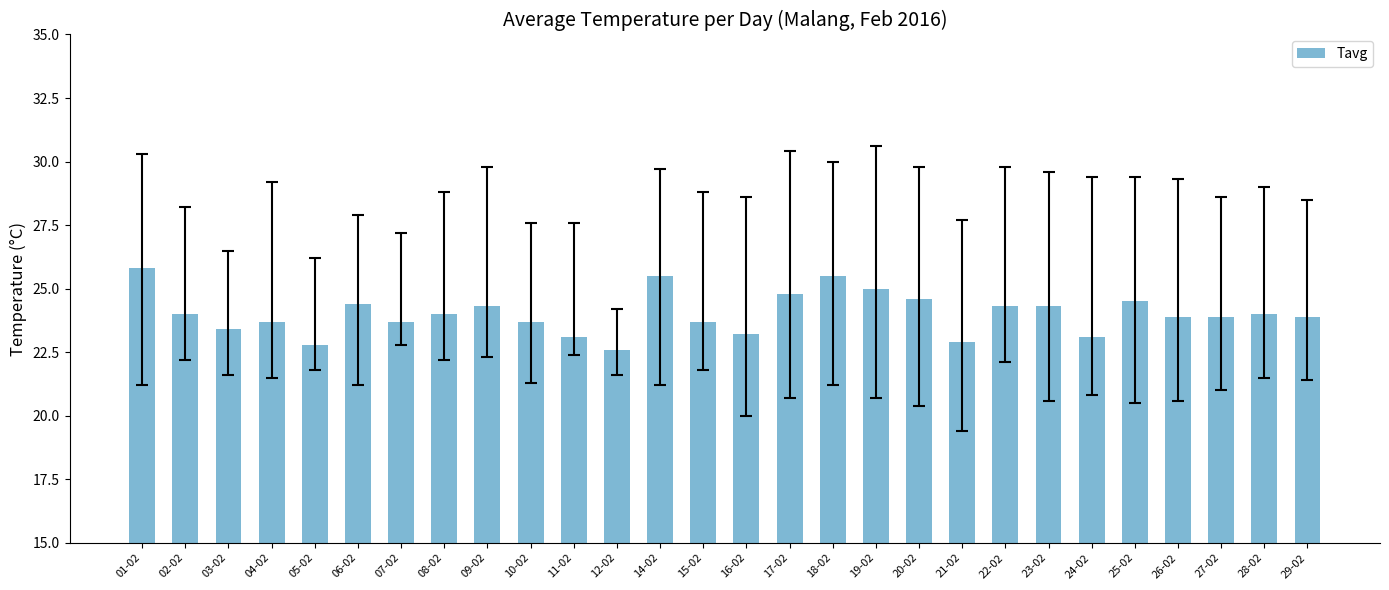

At which category does the chart reach its peak across all series?

01-02